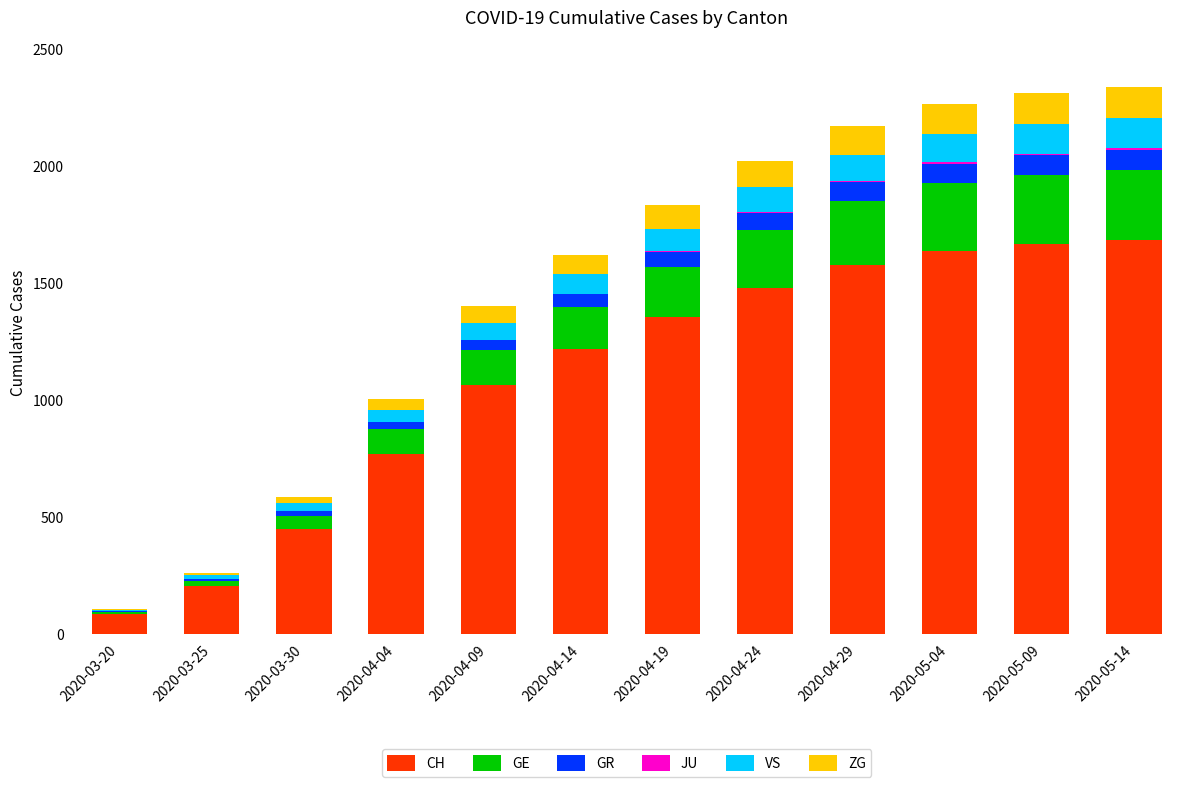

What is the highest value of the CH series?

1684